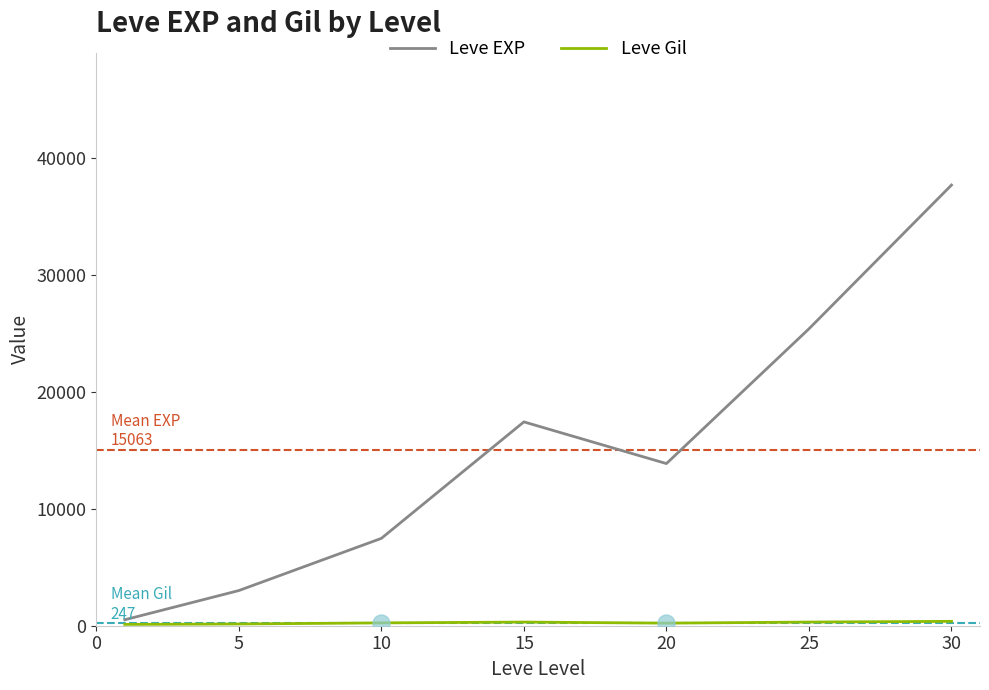

Which series has the largest total across all categories?

Leve EXP